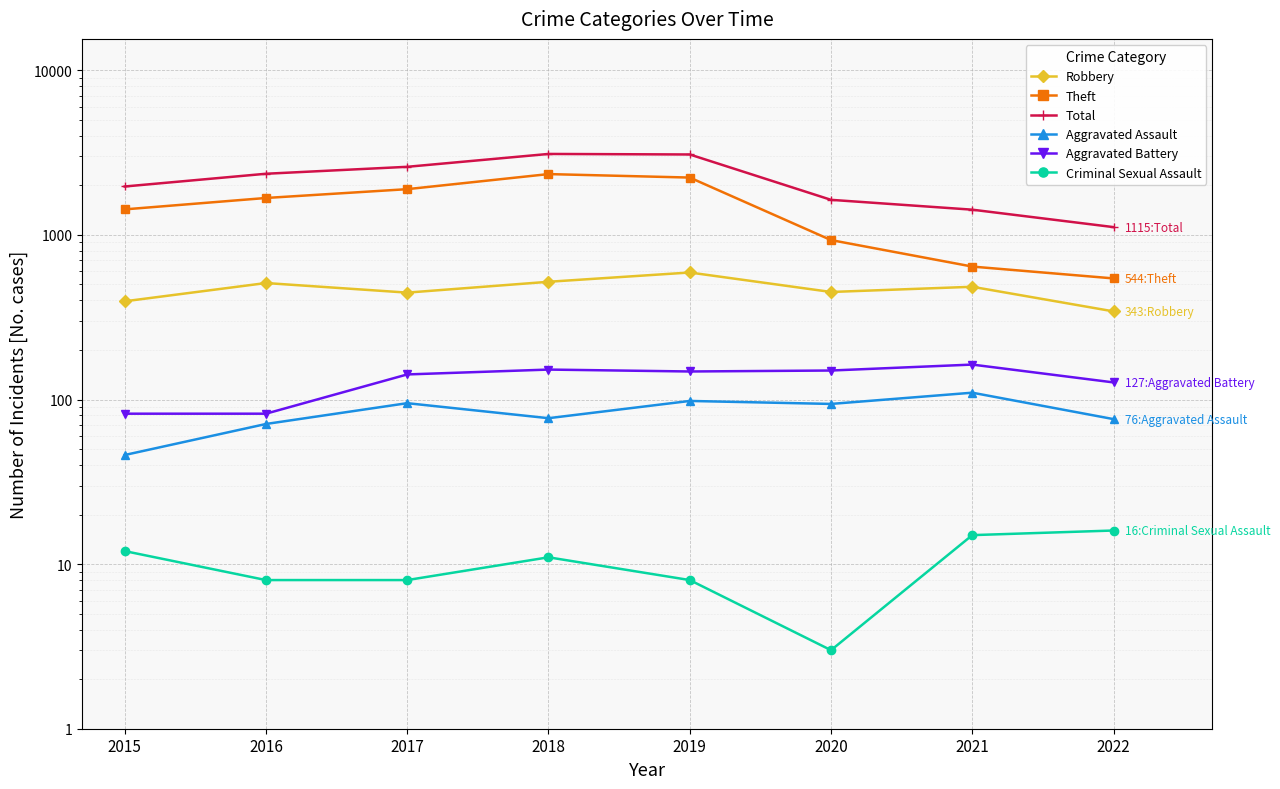

What is the difference between the maximum and second lowest values in the Aggravated Battery series?

81